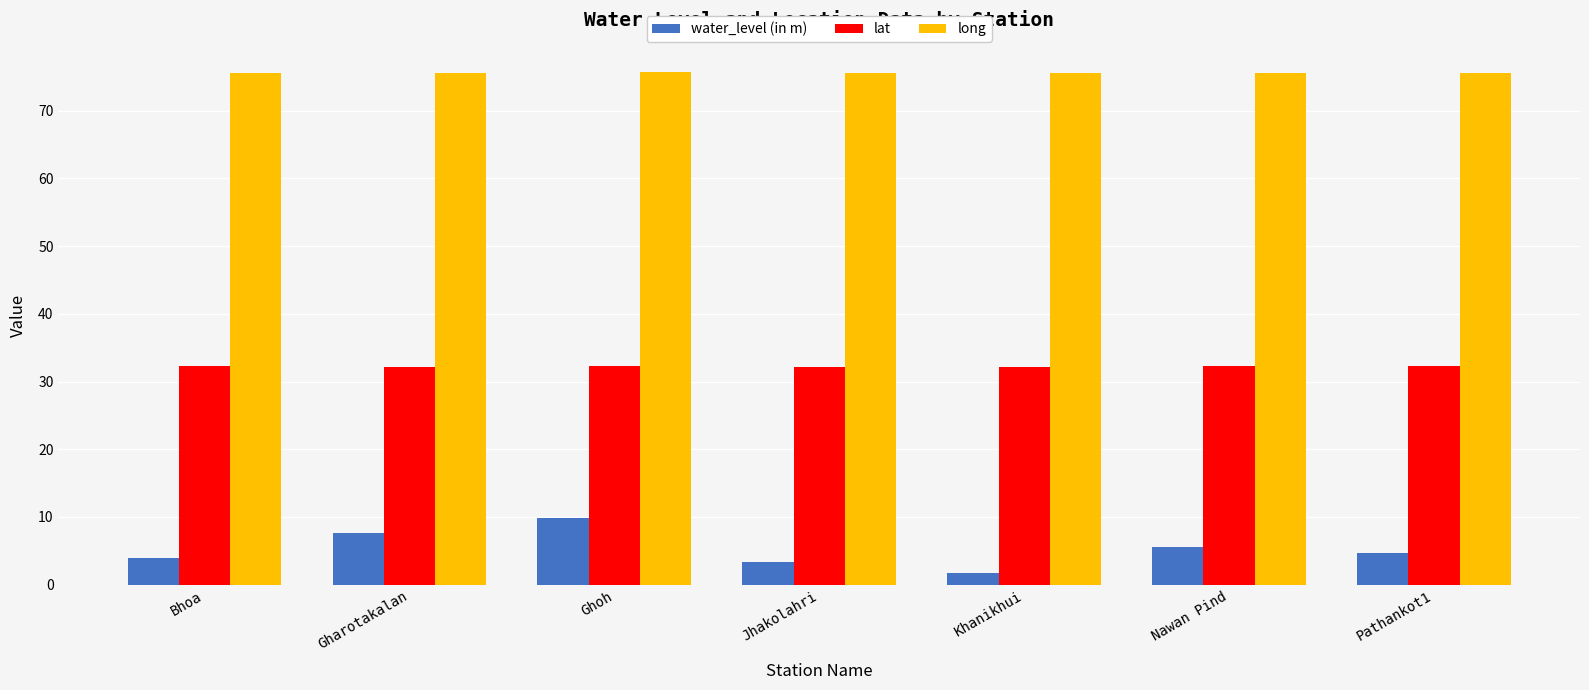

The long series shows 26.1 at Gharotakalan. True or false?

False